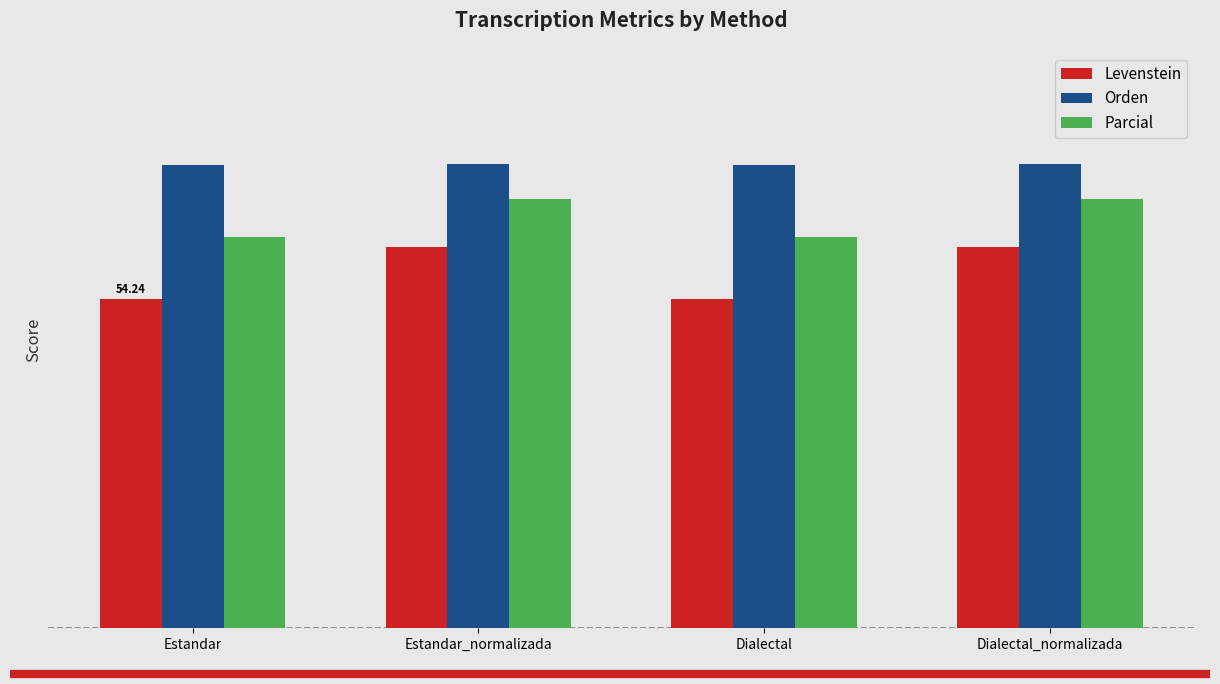

At Estandar_normalizada, list the series in order from largest to smallest.

Orden, Parcial, Levenstein